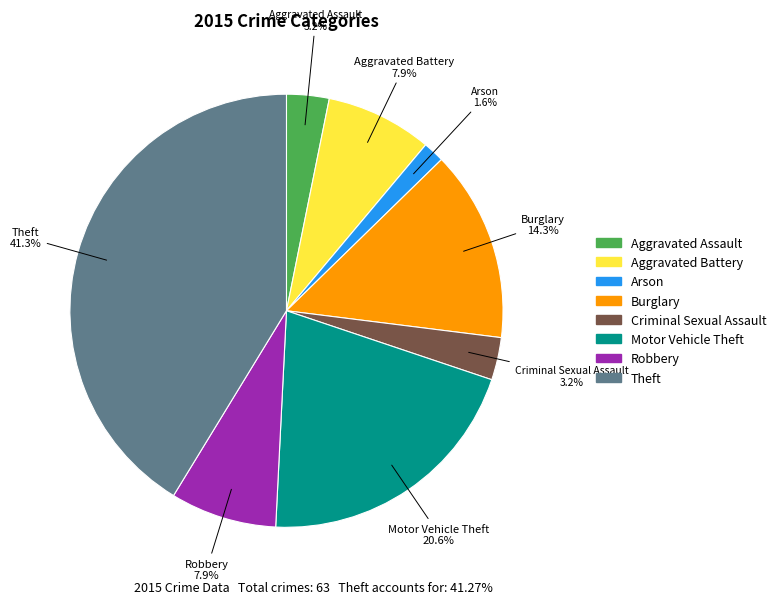

To the nearest percent, what percentage of the pie is Arson?

2%